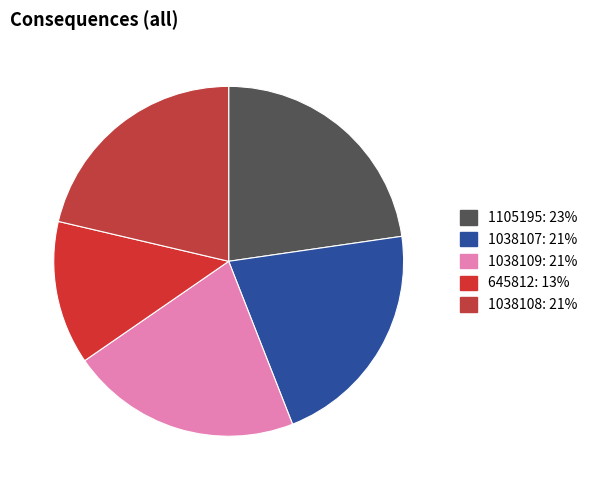

Count the number of slices in the pie.

5